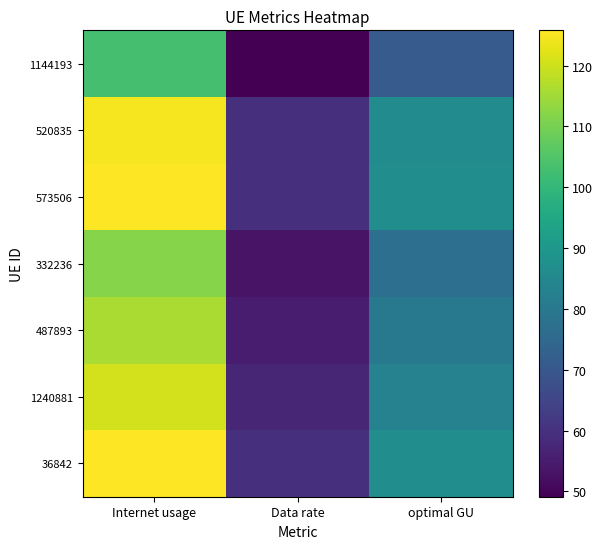

Which has a higher value, Internet usage or Data rate?

Internet usage